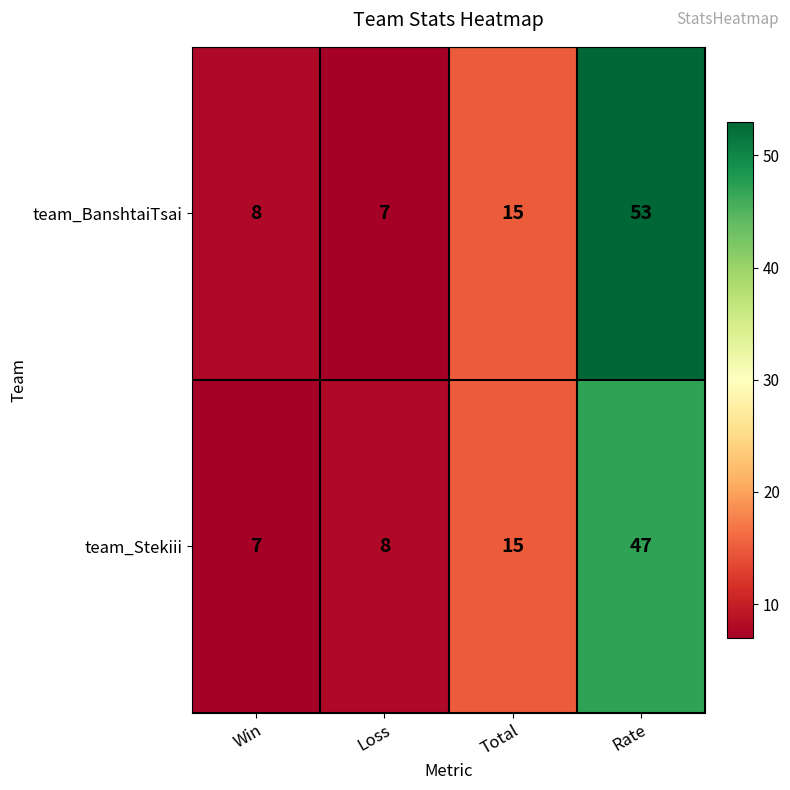

List the series in order of their peak value, highest first.

team_BanshtaiTsai, team_Stekiii